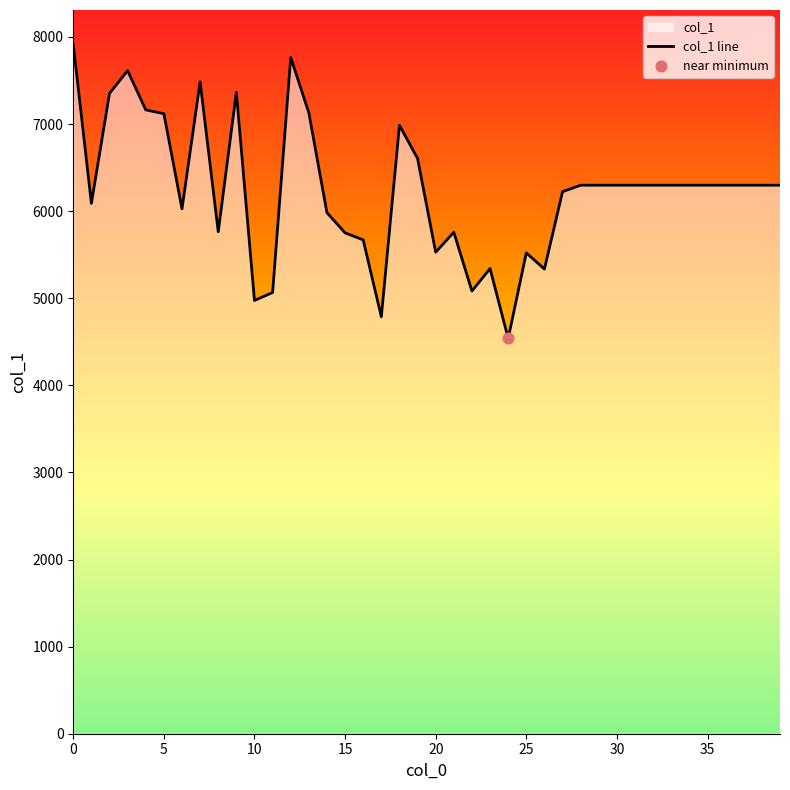

What is the ratio of the value at 34 to the value at 16?

1.1